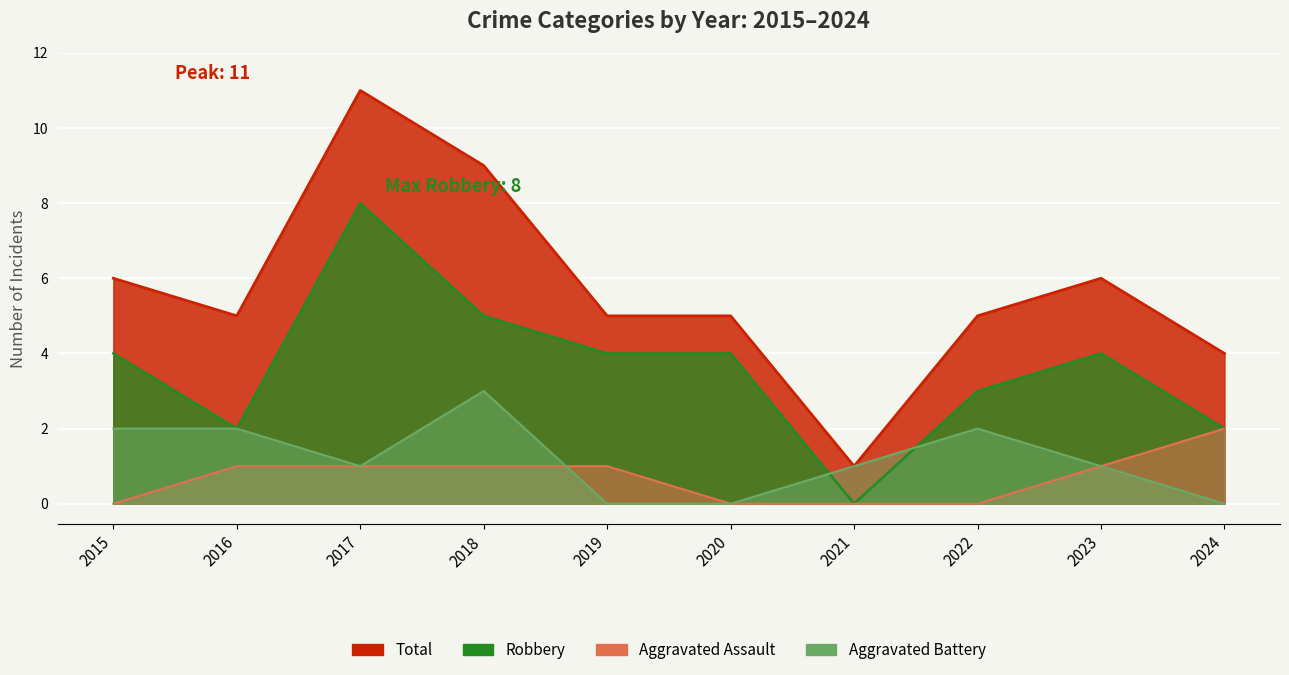

Reading left to right, list all the values displayed in this chart.

Aggravated Assault: 0	1	1	1	1	0	0	0	1	2
Aggravated Battery: 2	2	1	3	0	0	1	2	1	0
Robbery: 4	2	8	5	4	4	0	3	4	2
Total: 6	5	11	9	5	5	1	5	6	4